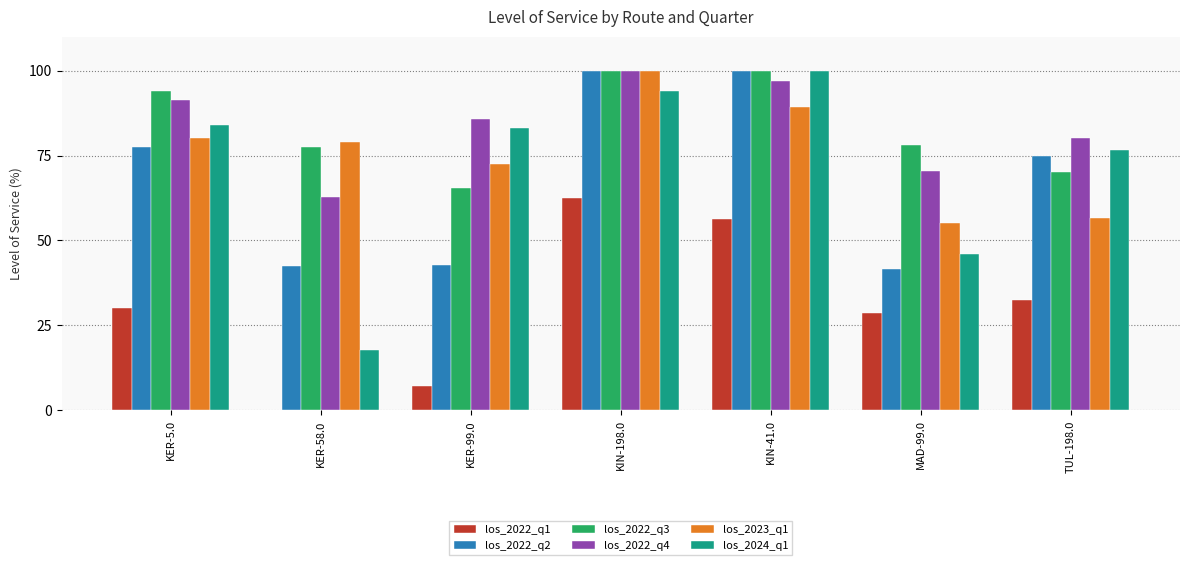

At which label is los_2022_q3 closest to 82?

MAD-99.0